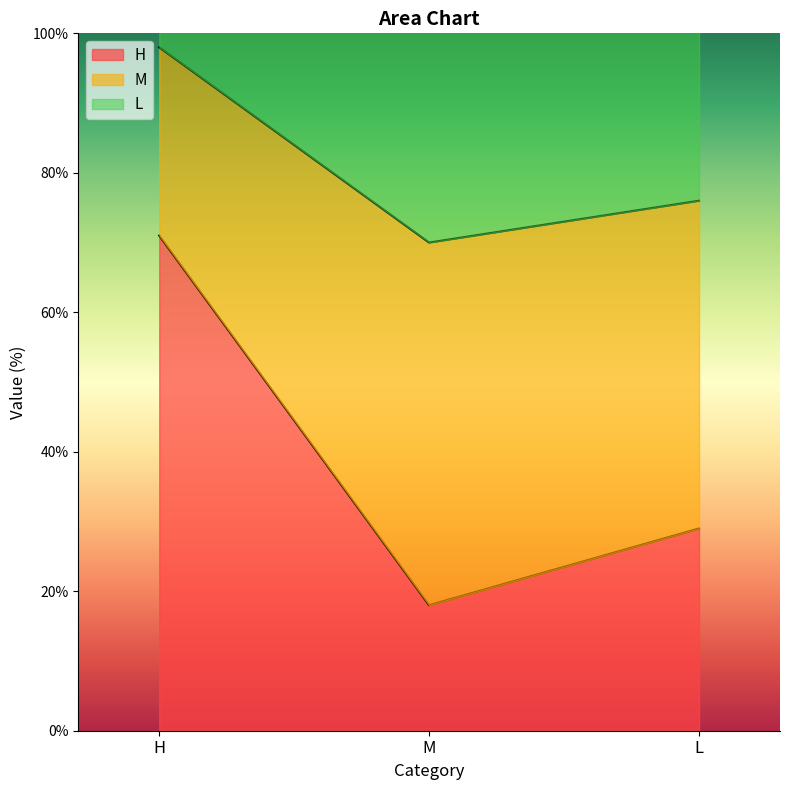

Which has a higher value, L or M?

L